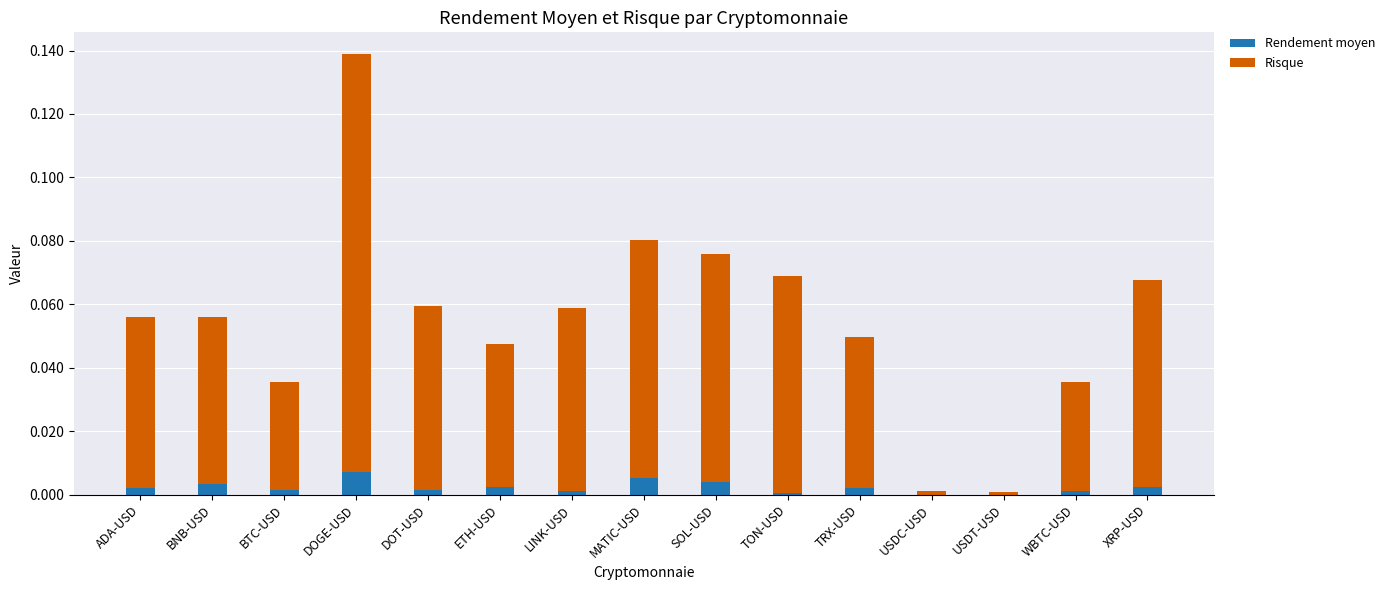

Reading right to left, transcribe all the data shown in this chart.

Rendement moyen: 0.0	0.0	-0.0	-0.0	0.0	0.0	0.0	0.0	0.0	0.0	0.0	0.0	0.0	0.0	0.0
Risque: 0.1	0.0	0.0	0.0	0.0	0.1	0.1	0.1	0.1	0.0	0.1	0.1	0.0	0.1	0.1